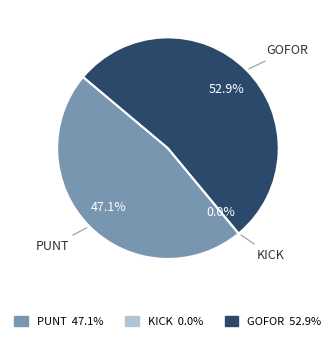

The 19 slice represents 11% of the pie. True or false?

False